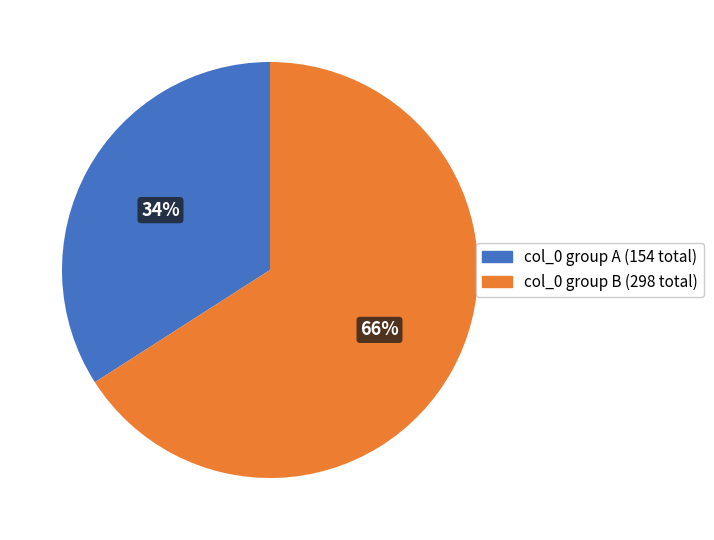

Is there a majority slice in this chart?

Yes